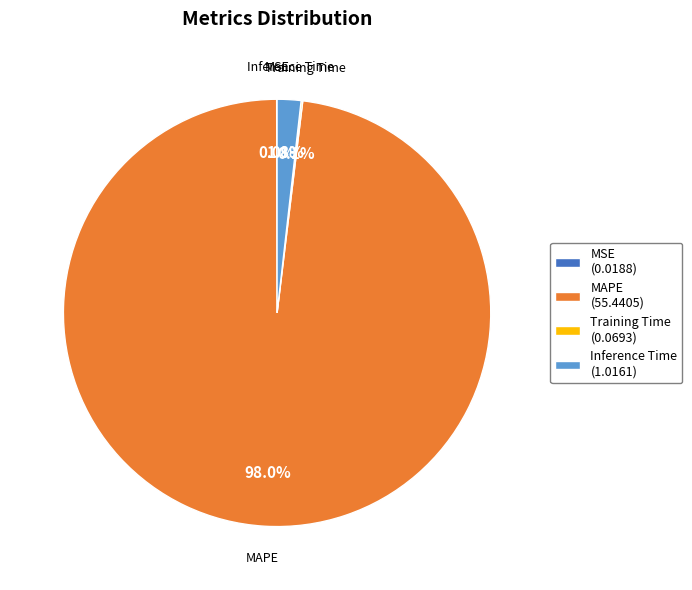

How much of the chart is everything except Inference Time (1.0161)?

98.2%